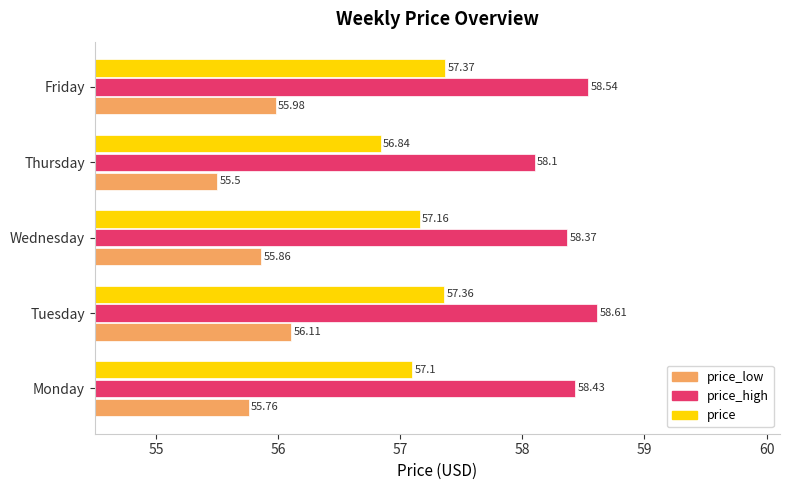

List the labels in order of price value, smallest first.

Thursday, Monday, Wednesday, Tuesday, Friday